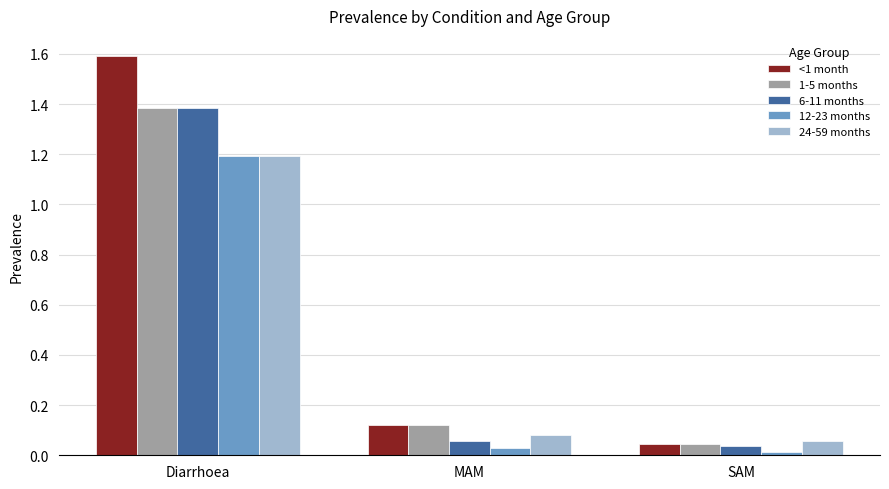

Which series has the largest range (max minus min)?

<1 month